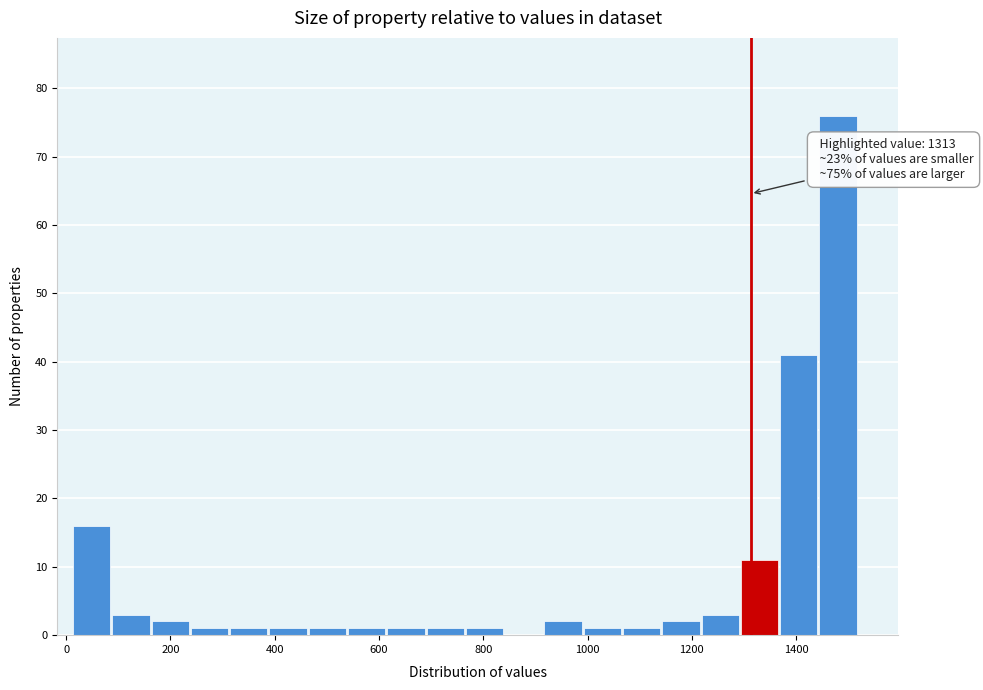

Read against the x-axis, roughly where is the centre of the tallest bar?

1480